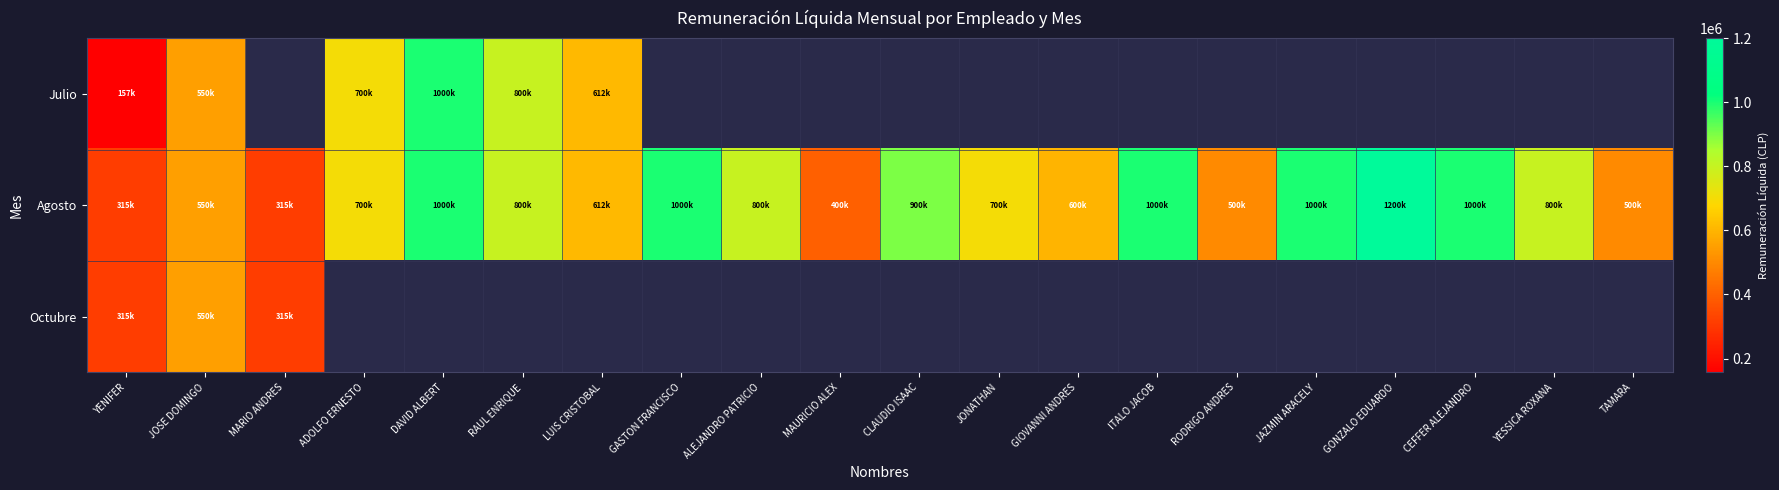

Where does the Agosto series first go above 800000?

DAVID ALBERT